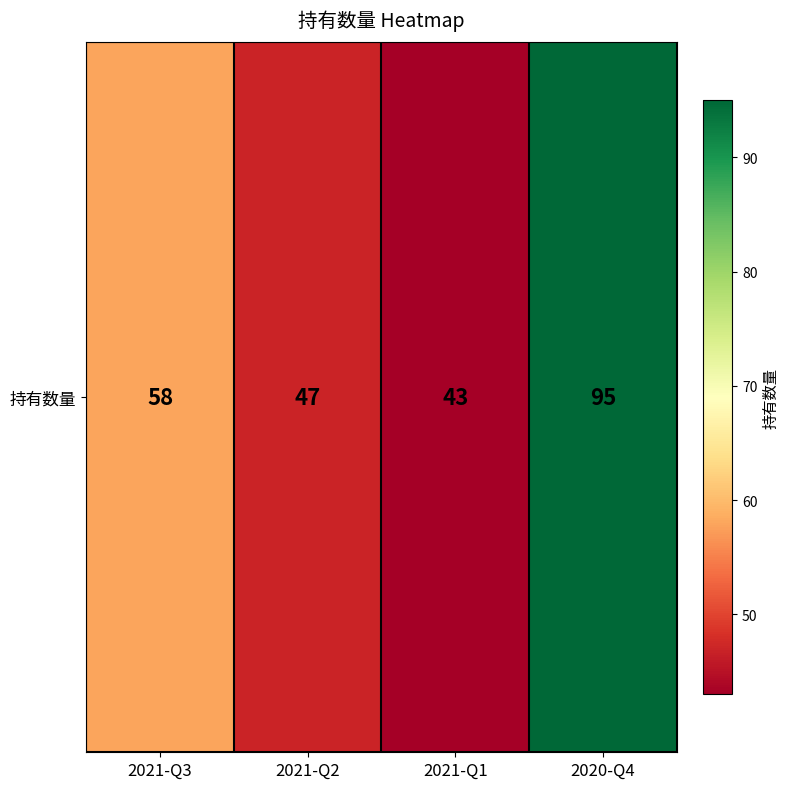

Reading left to right, transcribe all the data shown in this chart.

2021-Q3=58	2021-Q2=47	2021-Q1=43	2020-Q4=95